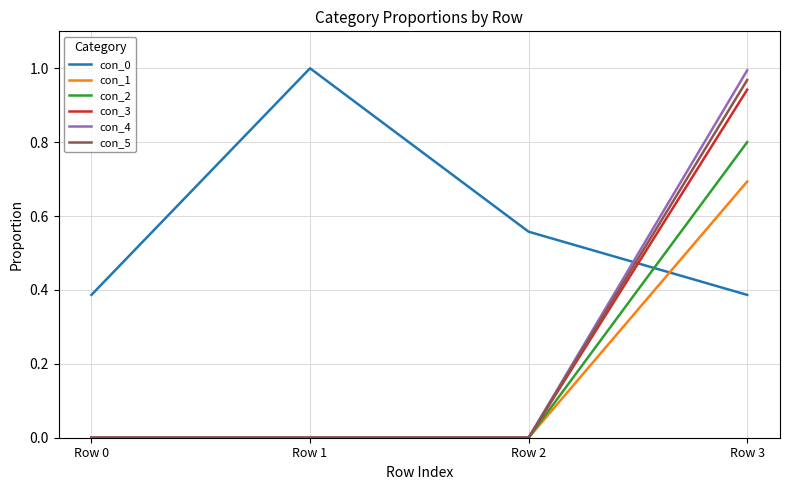

At which category is the sum across all series the highest?

Row 3